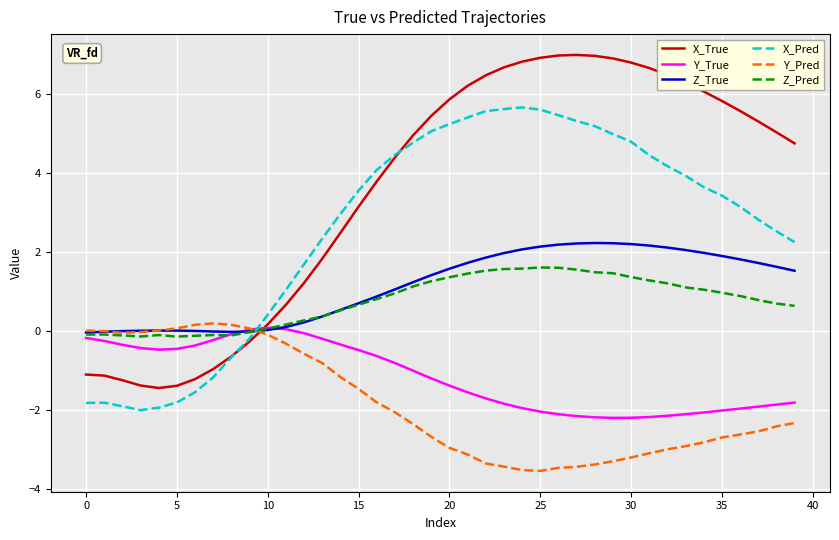

What is the sum of all Z_True values?

46.1